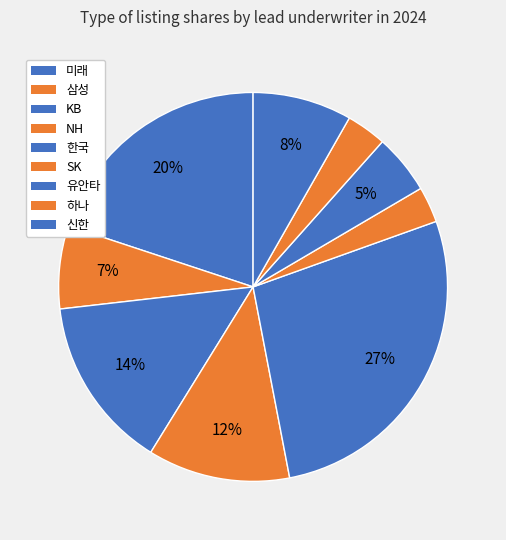

How many segments does this pie chart have?

9